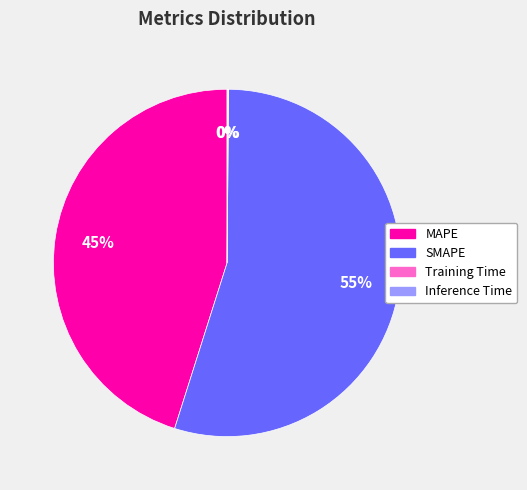

Is SMAPE the majority of the pie?

Yes